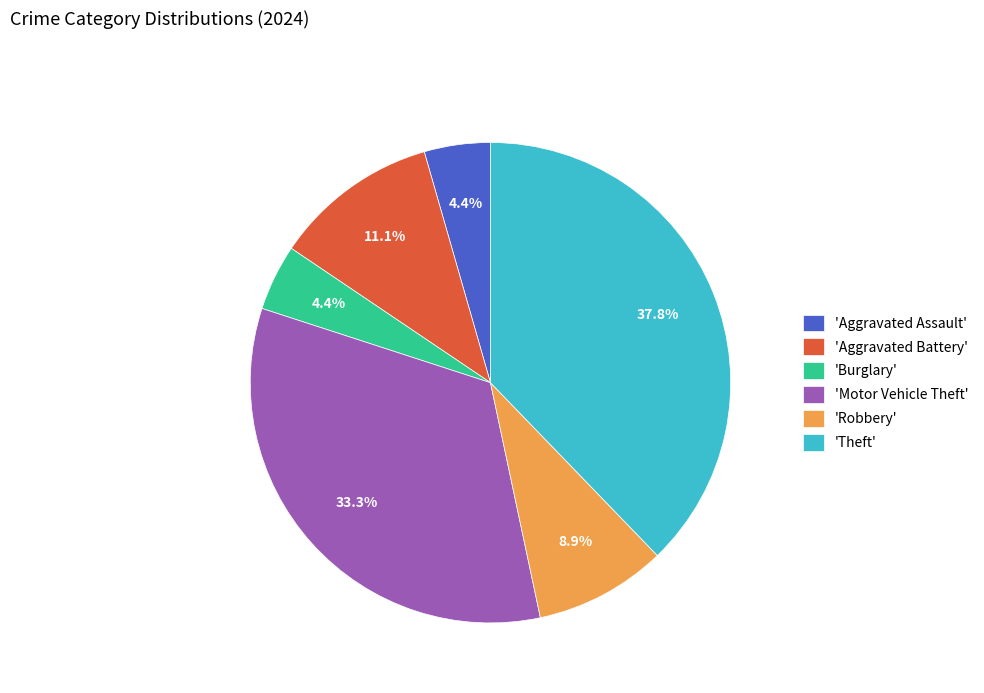

Which category has the biggest portion of the pie?

'Theft'